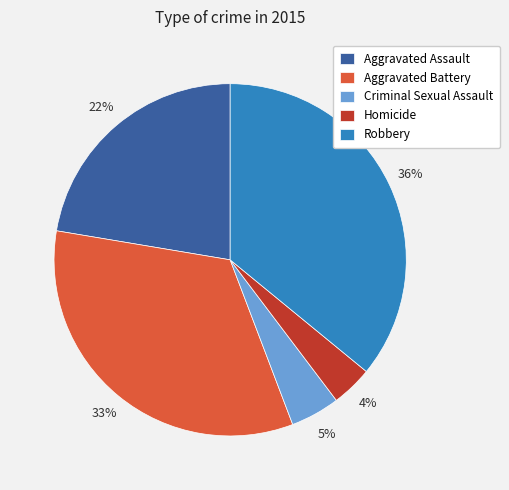

Count the number of slices in the pie.

5